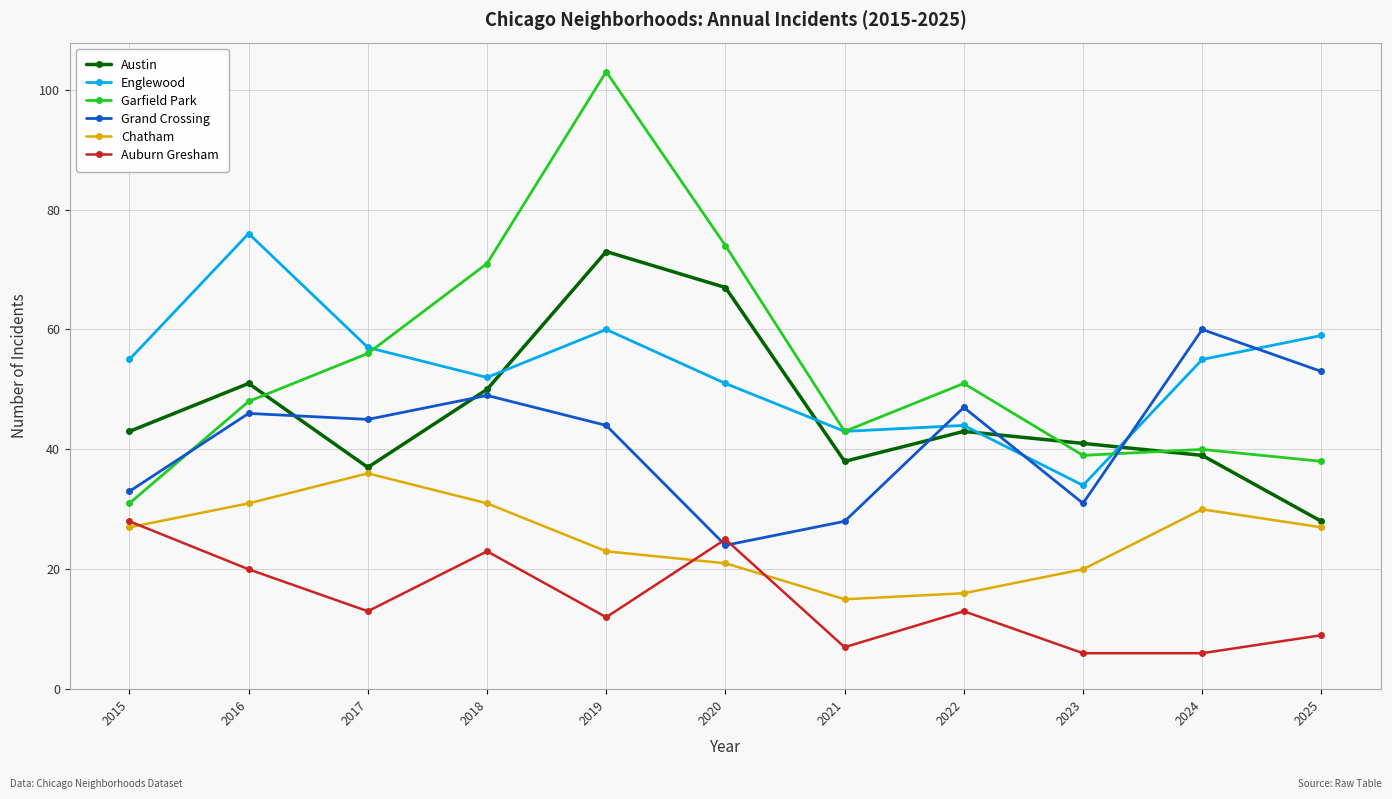

At which category is the sum across all series the highest?

2019